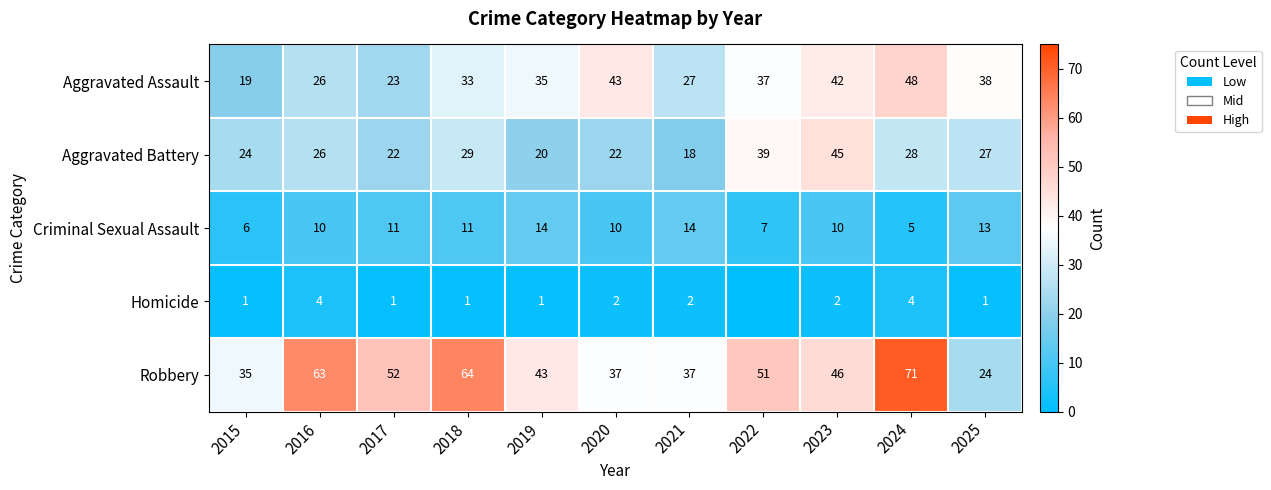

Between 2018 and 2019, which series saw the biggest shift?

Robbery